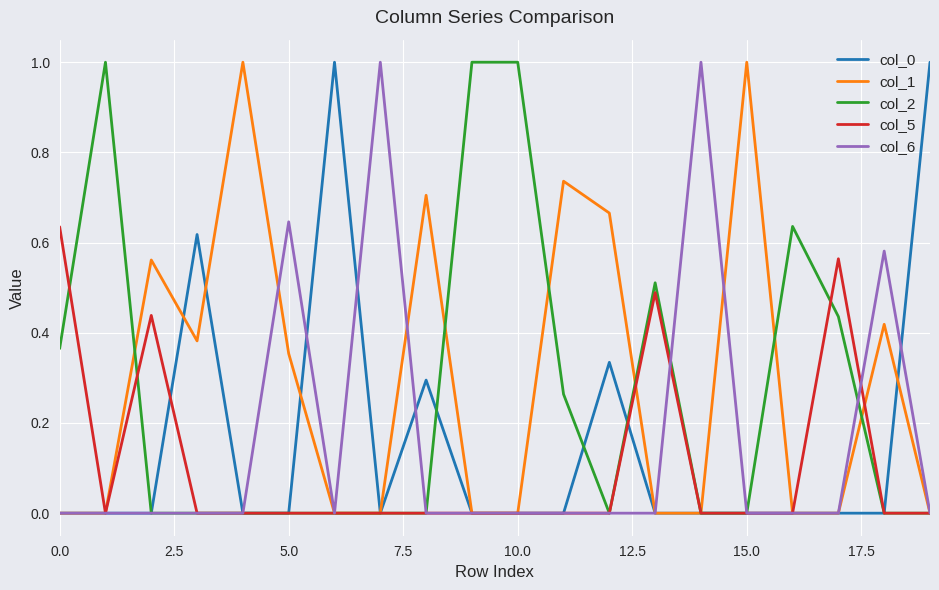

What are all the series names shown in the legend?

col_0, col_1, col_2, col_5, col_6